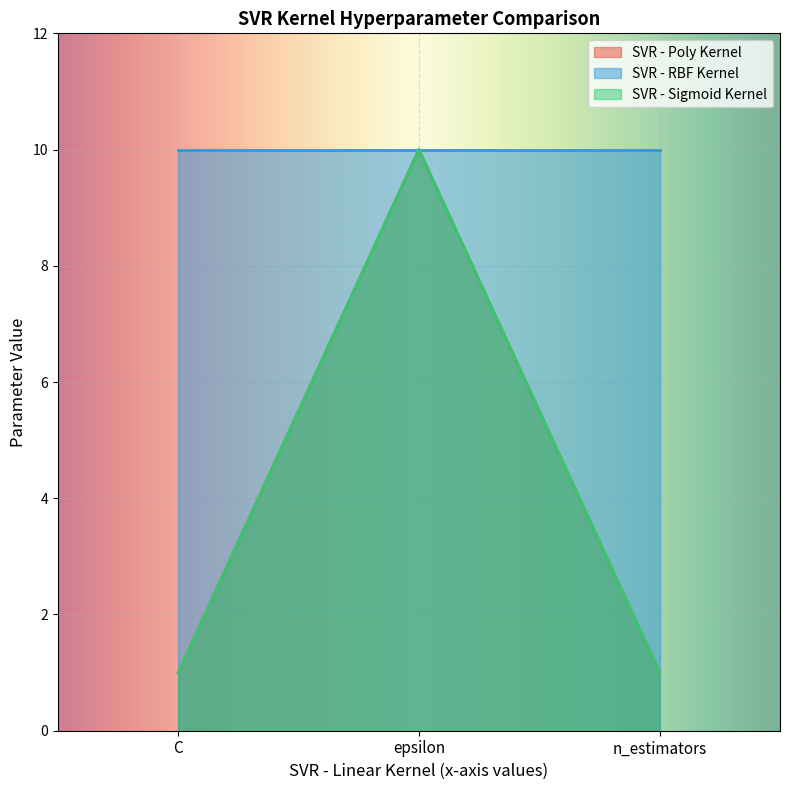

How many lines are shown in the chart?

3